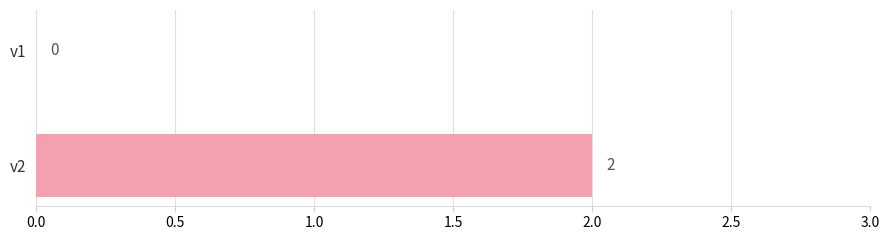

Rank the categories by value from lowest to highest.

v1, v2